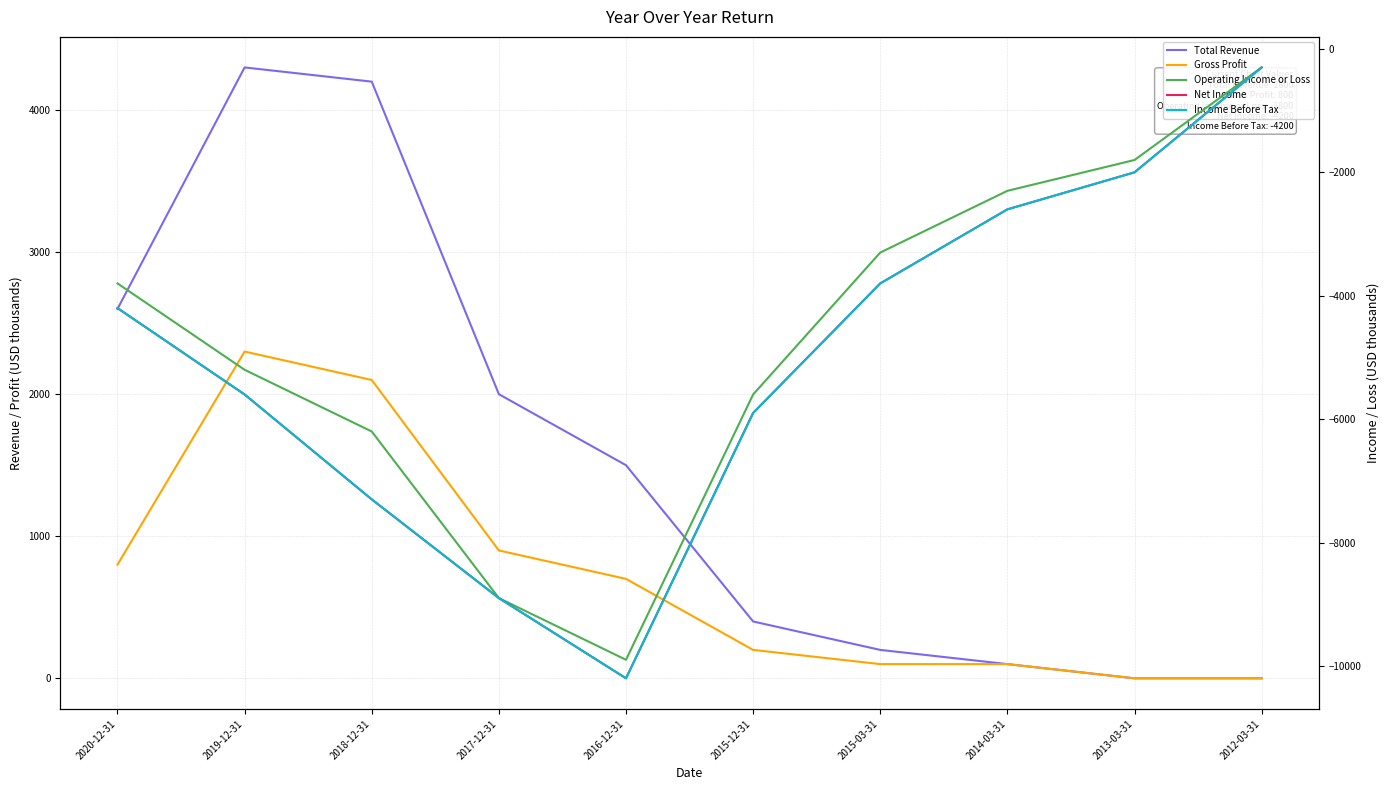

At which category does Total Revenue reach its first local peak?

2019-12-31